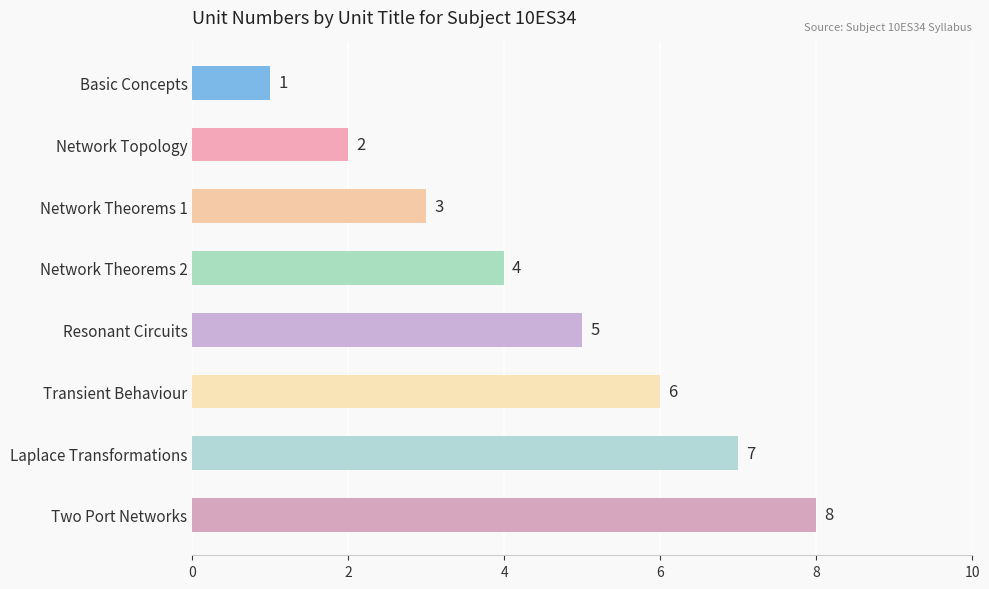

Read the value at Network Theorems 2.

4